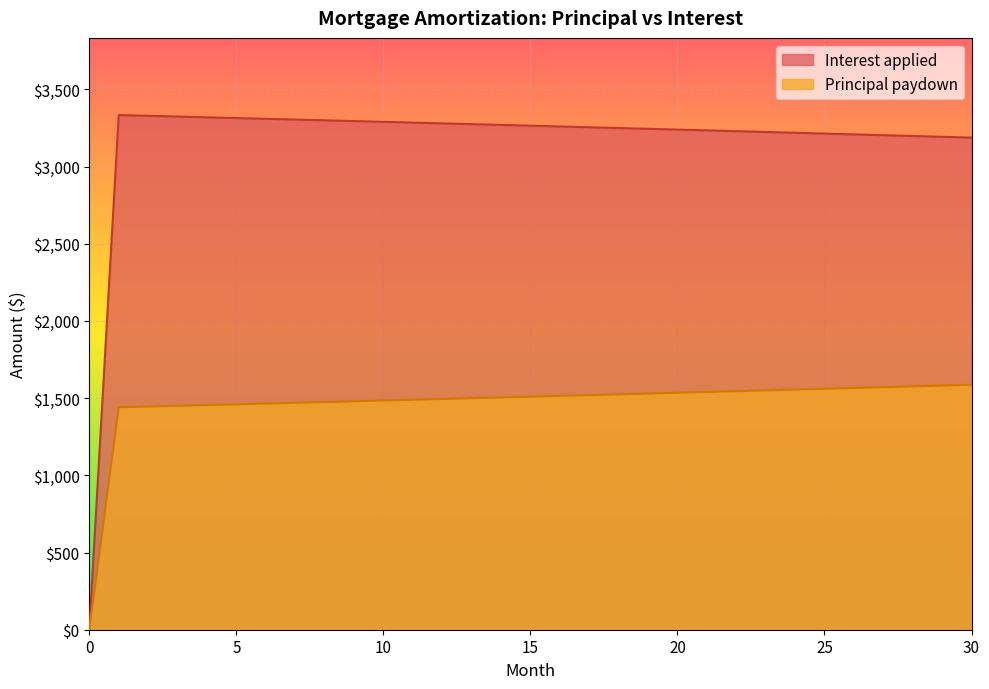

Reading right to left, extract all data points from this chart.

Principal paydown: 1586.8	1581.5	1576.3	1571.0	1565.8	1560.6	1555.4	1550.3	1545.1	1540.0	1534.9	1529.8	1524.7	1519.6	1514.6	1509.5	1504.5	1499.5	1494.5	1489.6	1484.6	1479.7	1474.8	1469.9	1465.0	1460.1	1455.3	1450.4	1445.6	1440.8	0.0
Interest applied: 3187.4	3192.6	3197.9	3203.1	3208.3	3213.5	3218.7	3223.9	3229.0	3234.2	3239.3	3244.4	3249.5	3254.5	3259.6	3264.6	3269.6	3274.6	3279.6	3284.6	3289.5	3294.5	3299.4	3304.3	3309.2	3314.0	3318.9	3323.7	3328.5	3333.3	0.0